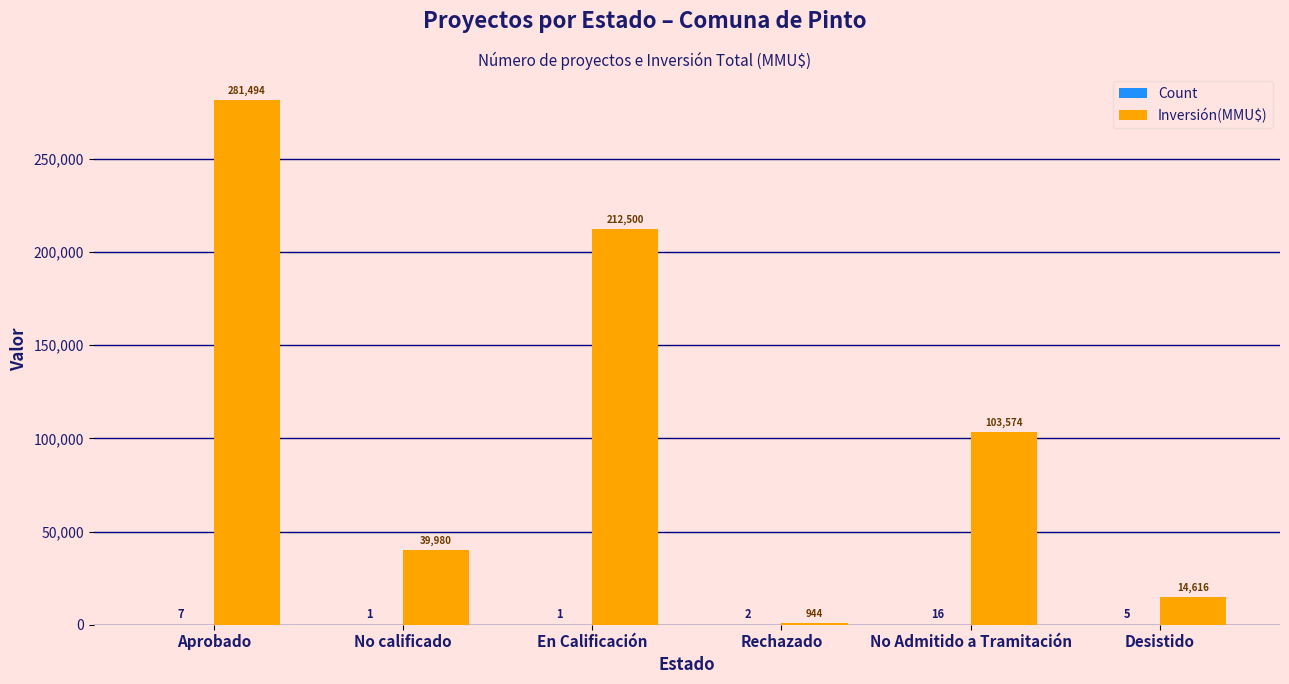

Which label corresponds to the largest value in the chart?

Aprobado